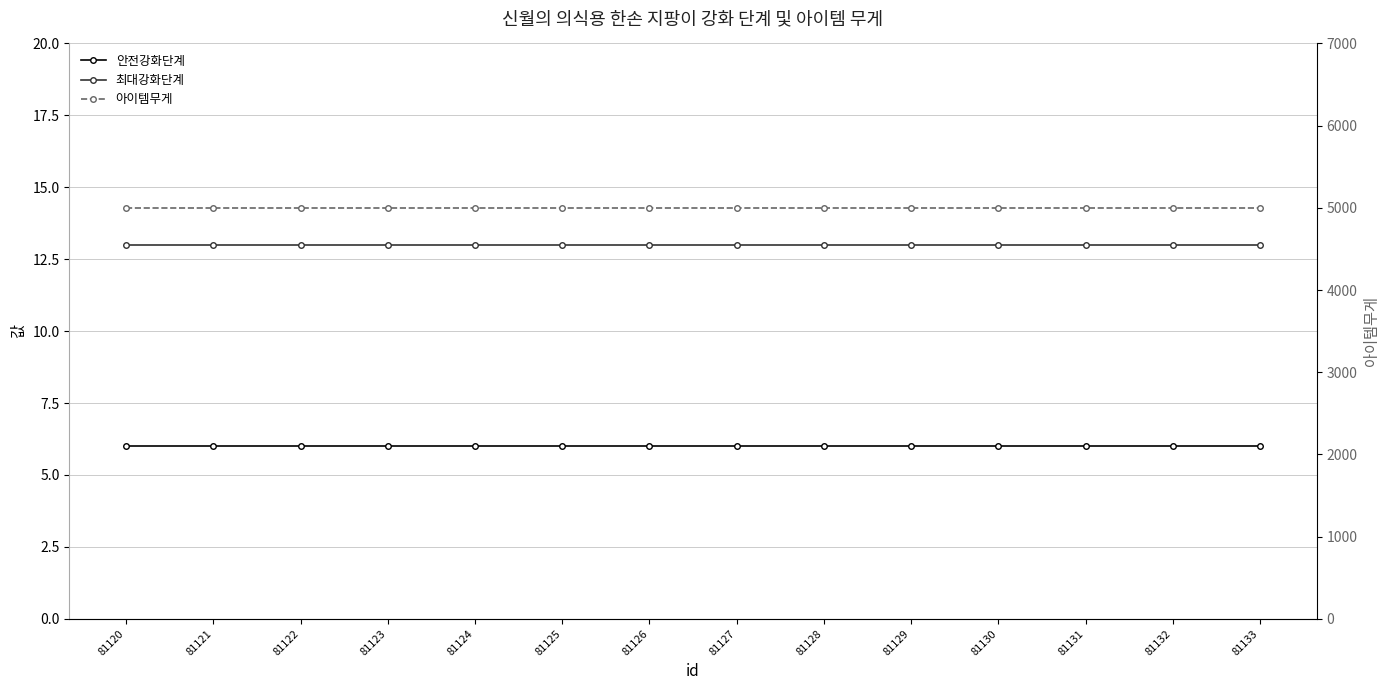

Rank the series at 81126 from lowest to highest value.

안전강화단계, 최대강화단계, 아이템무게